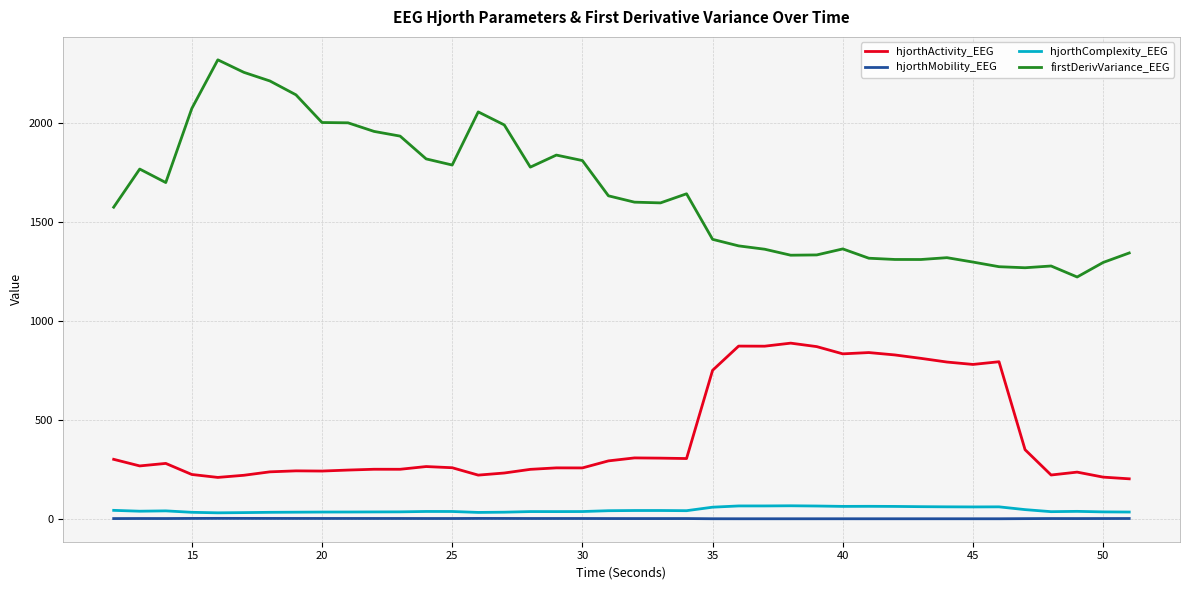

What is the average value of the firstDerivVariance_EEG series?

1646.7